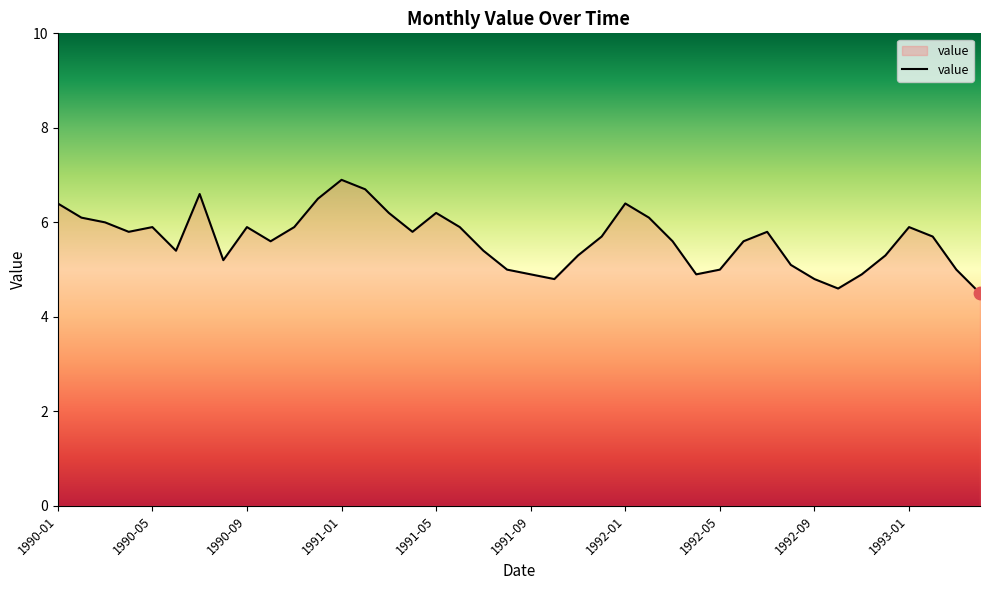

What is the maximum value shown in the chart?

6.9